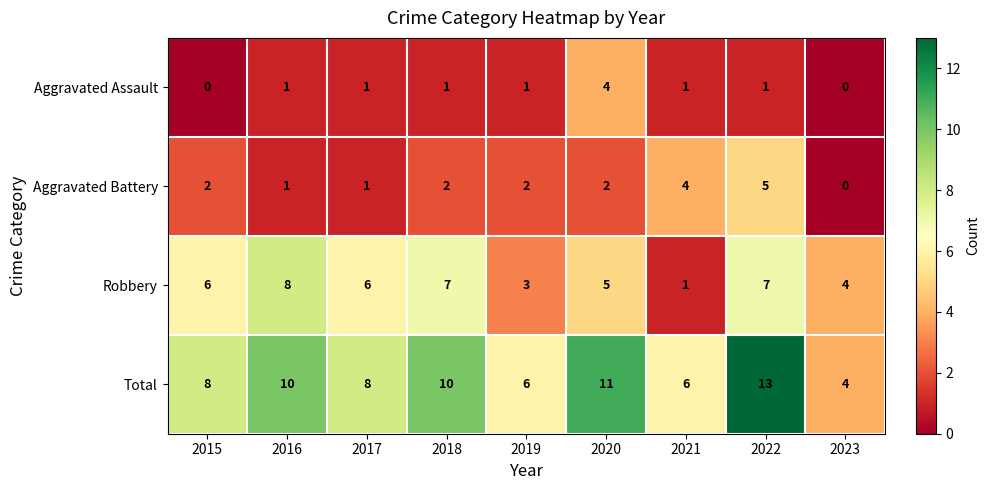

Is the value of Aggravated Battery at 2018 greater than the value of Robbery at 2019?

No